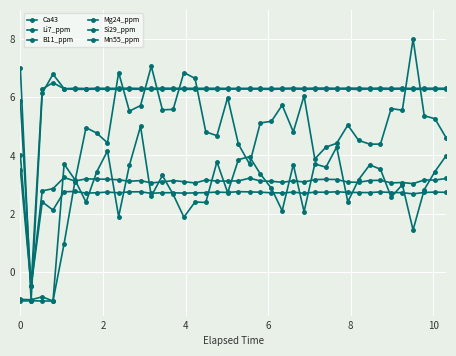

Does the chart have visible grid lines?

Yes